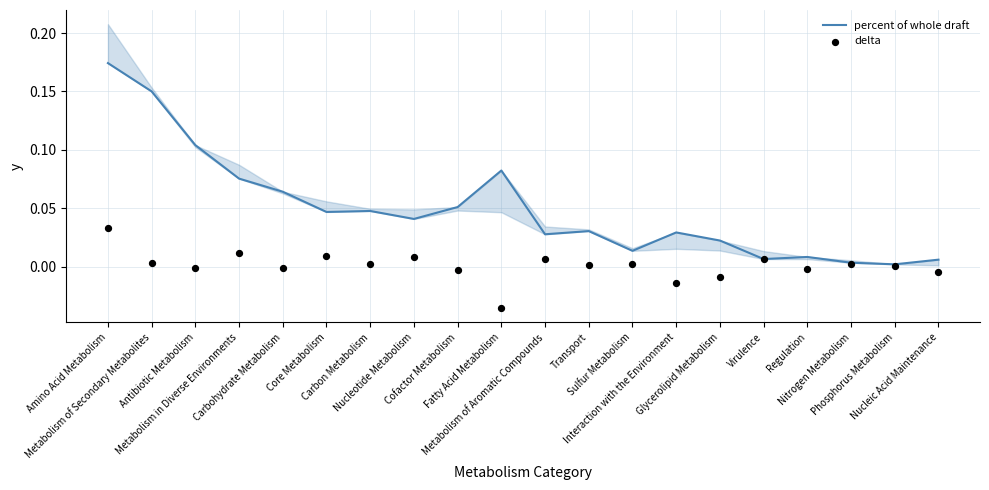

Is the value of percent of whole draft at Cofactor Metabolism greater than the value of delta at Glycerolipid Metabolism?

Yes